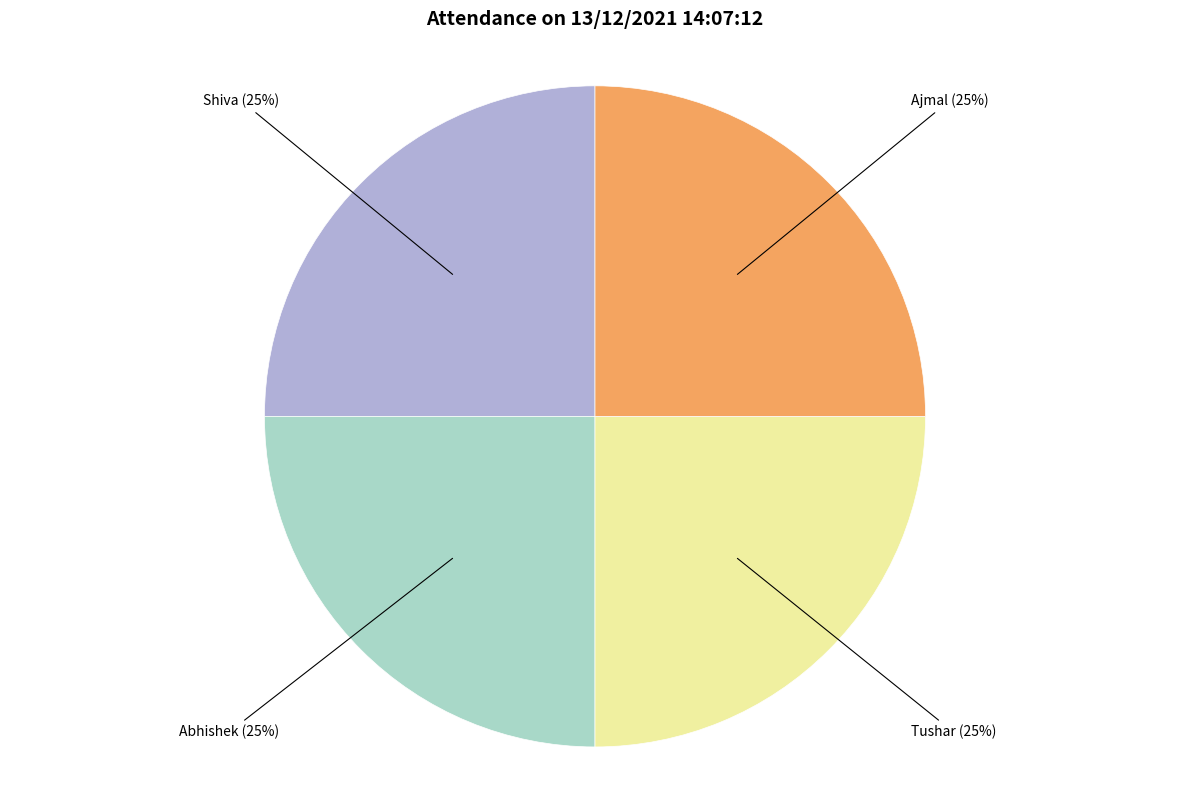

Is there a majority slice in this chart?

No